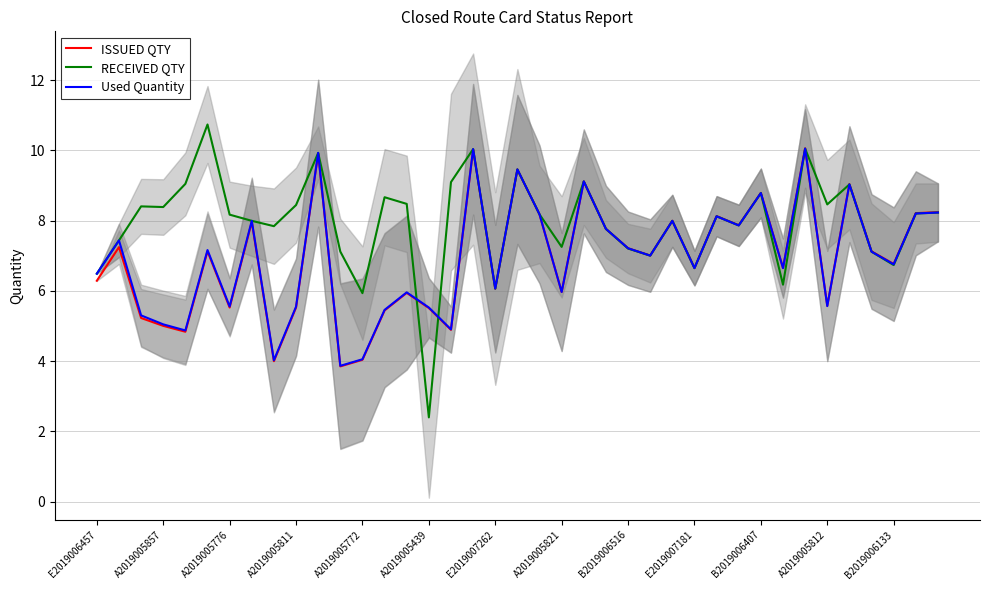

What is the highest value of the Used Quantity series?

10.0